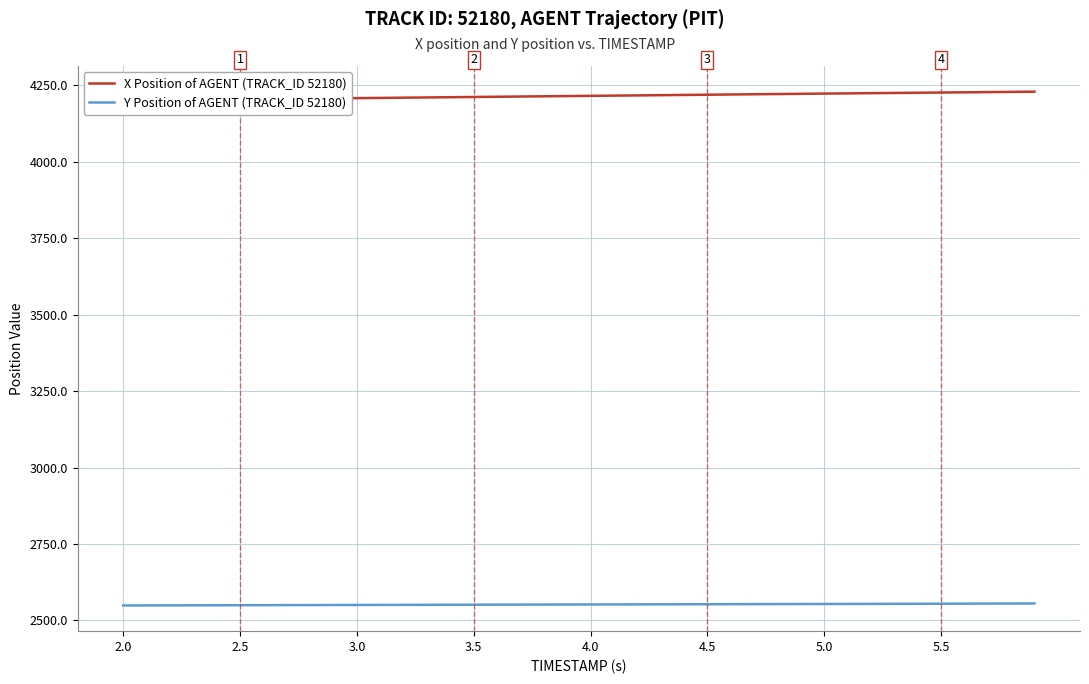

True or false: X Position of AGENT (TRACK_ID 52180) and Y Position of AGENT (TRACK_ID 52180) intersect in this chart.

False